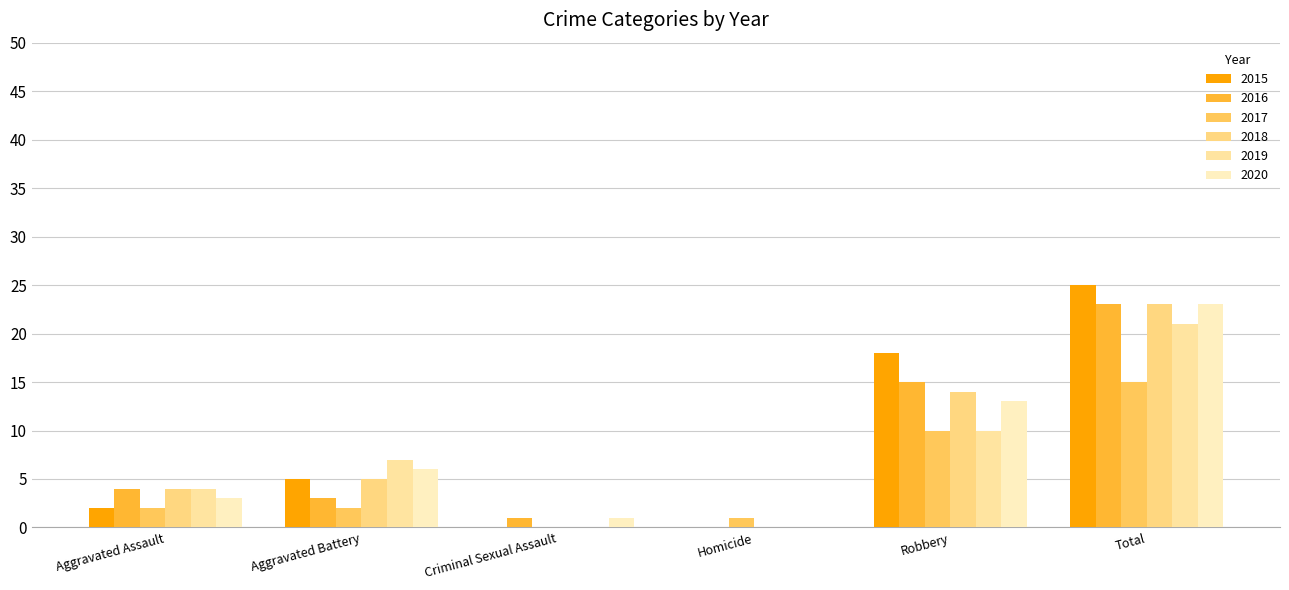

Is it true that 2016 equals 2 at Aggravated Assault?

False